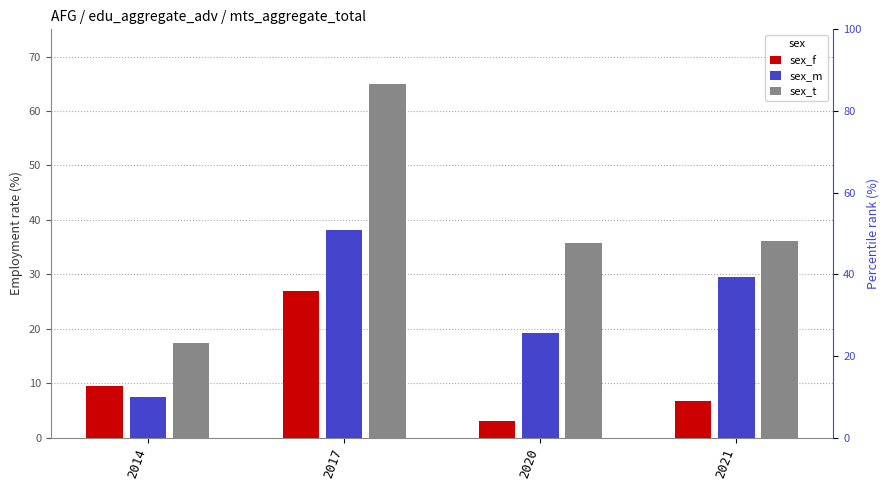

List the series in order of their overall mean, lowest first.

sex_f, sex_m, sex_t